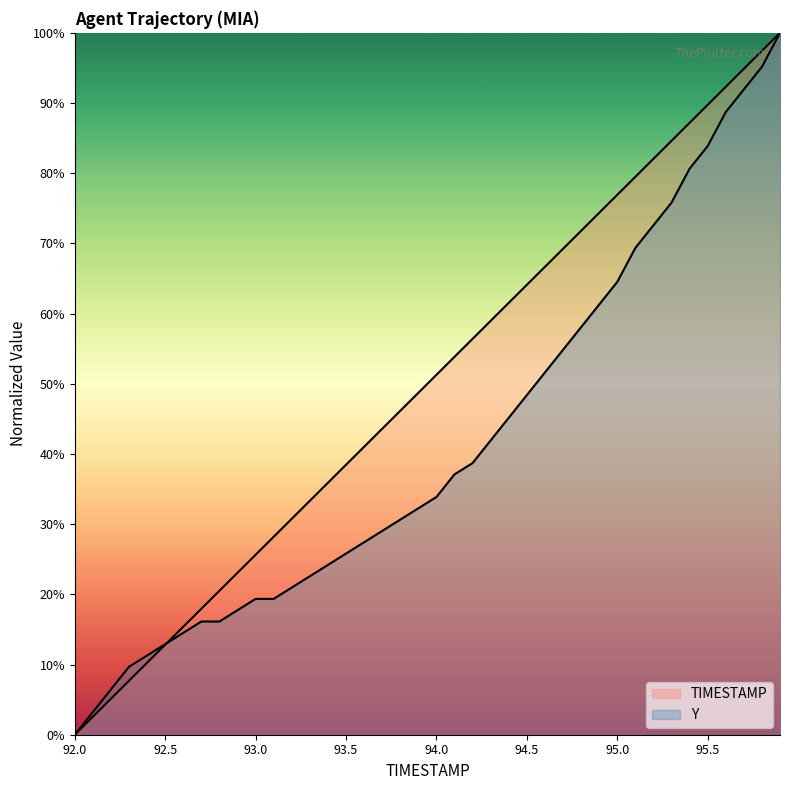

How many distinct data groups are displayed?

2